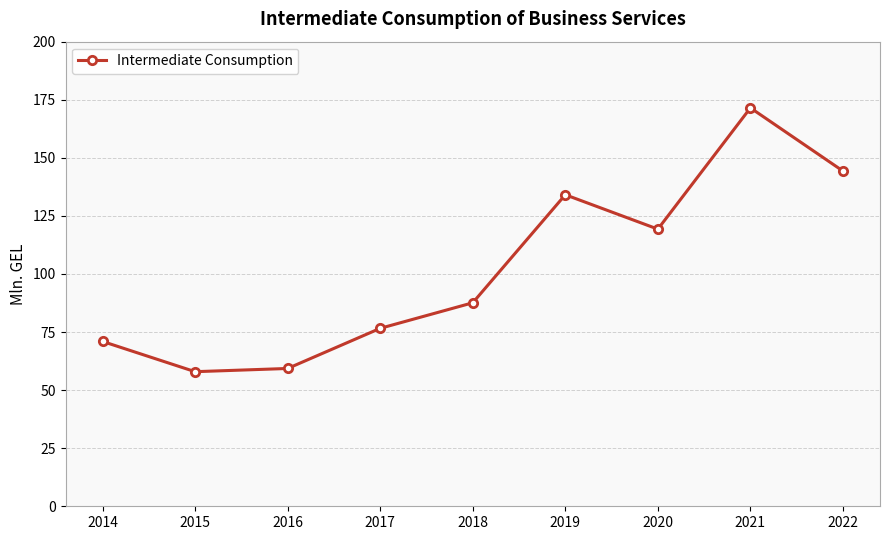

How many data points are less than 87?

4